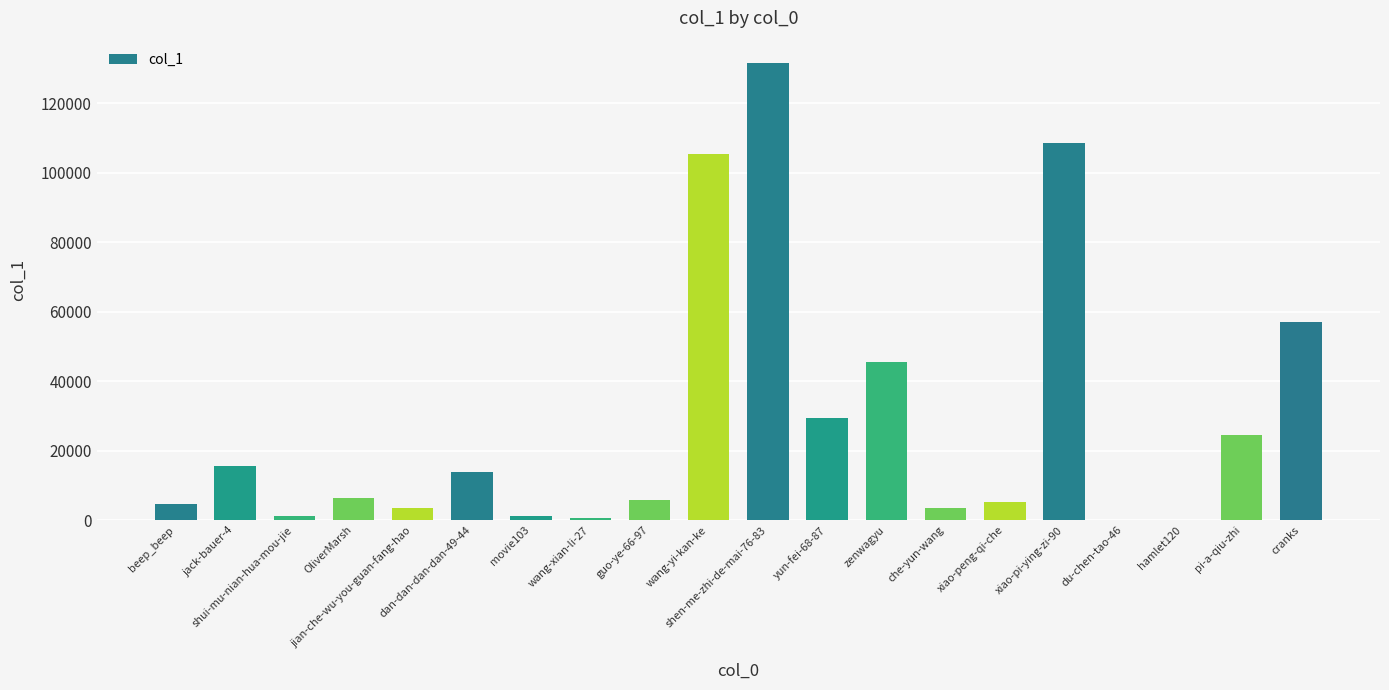

What is the sum of all values?

563123